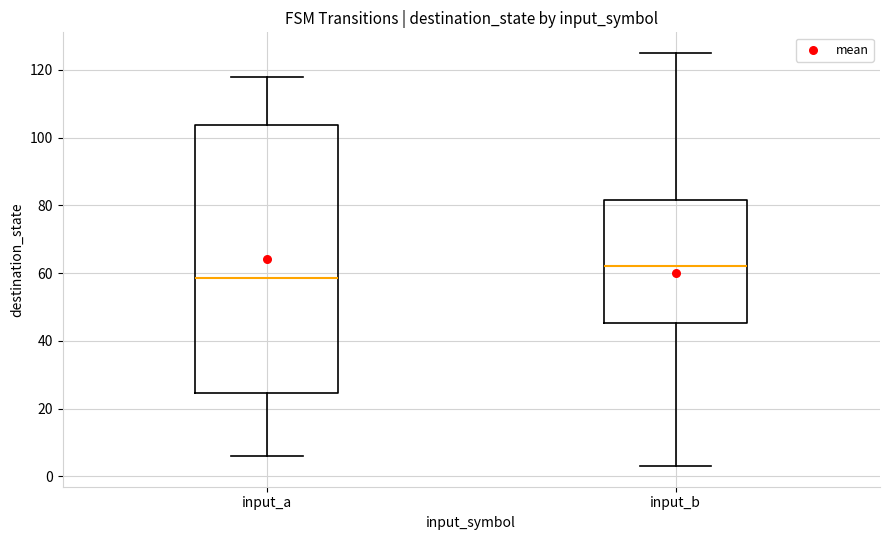

Which box has the highest median line?

input_b